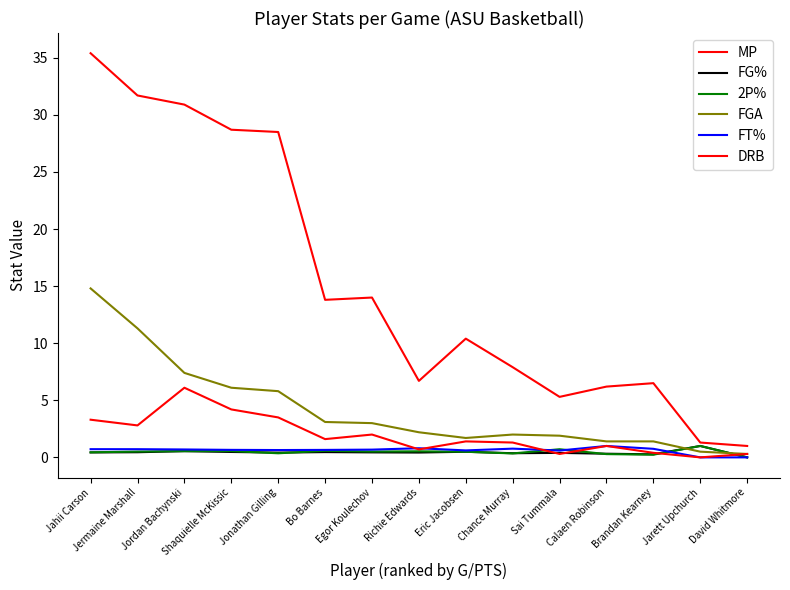

At how many categories does at least one series exceed 17?

5